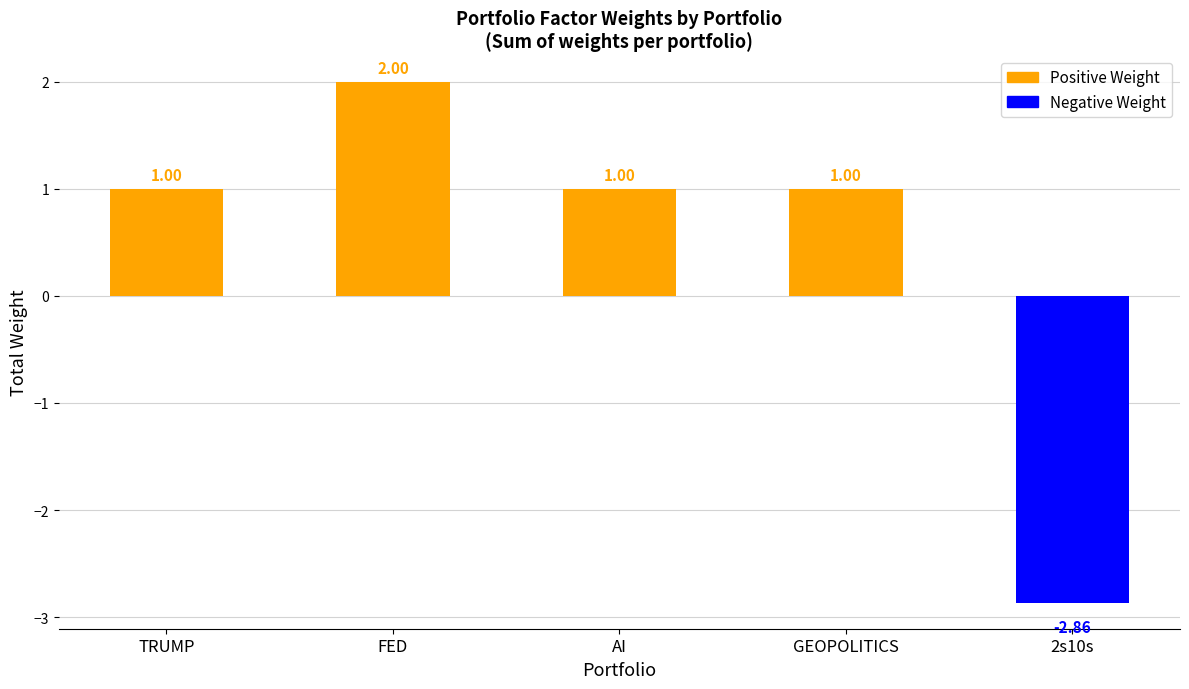

Is it true that the value at GEOPOLITICS is 2?

False